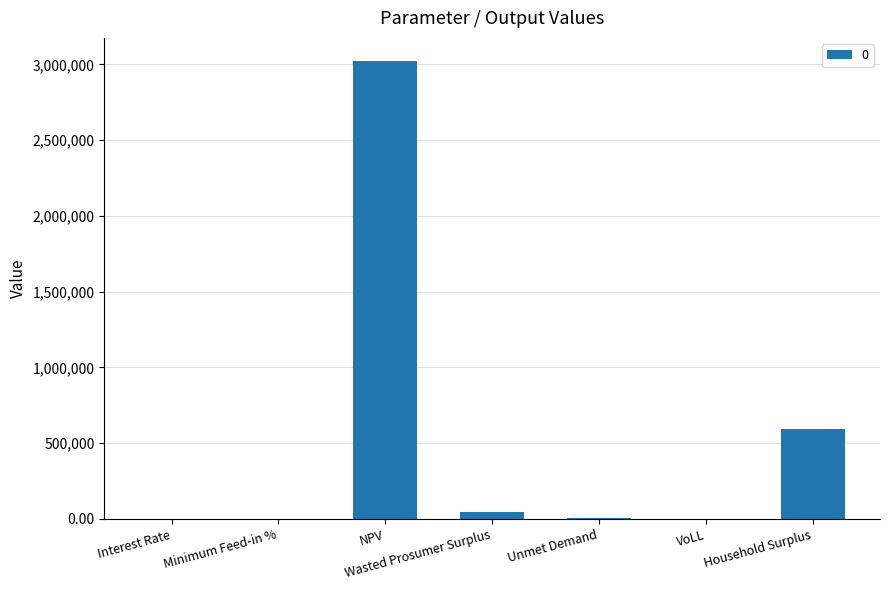

What is the maximum value shown in the chart?

3023826.6